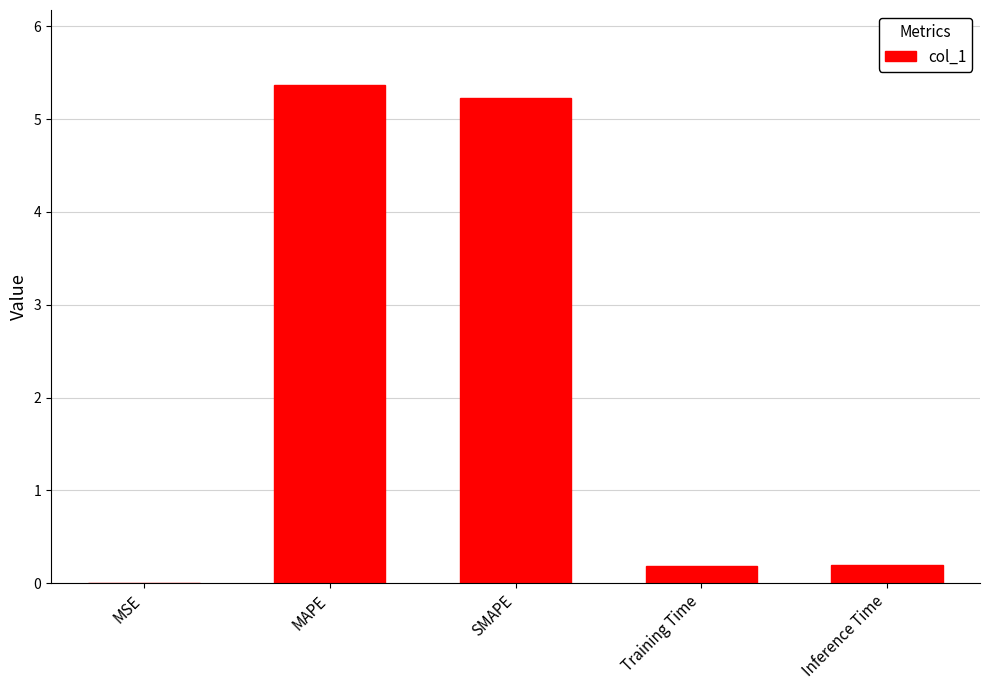

Which category has the highest value across all series?

MAPE